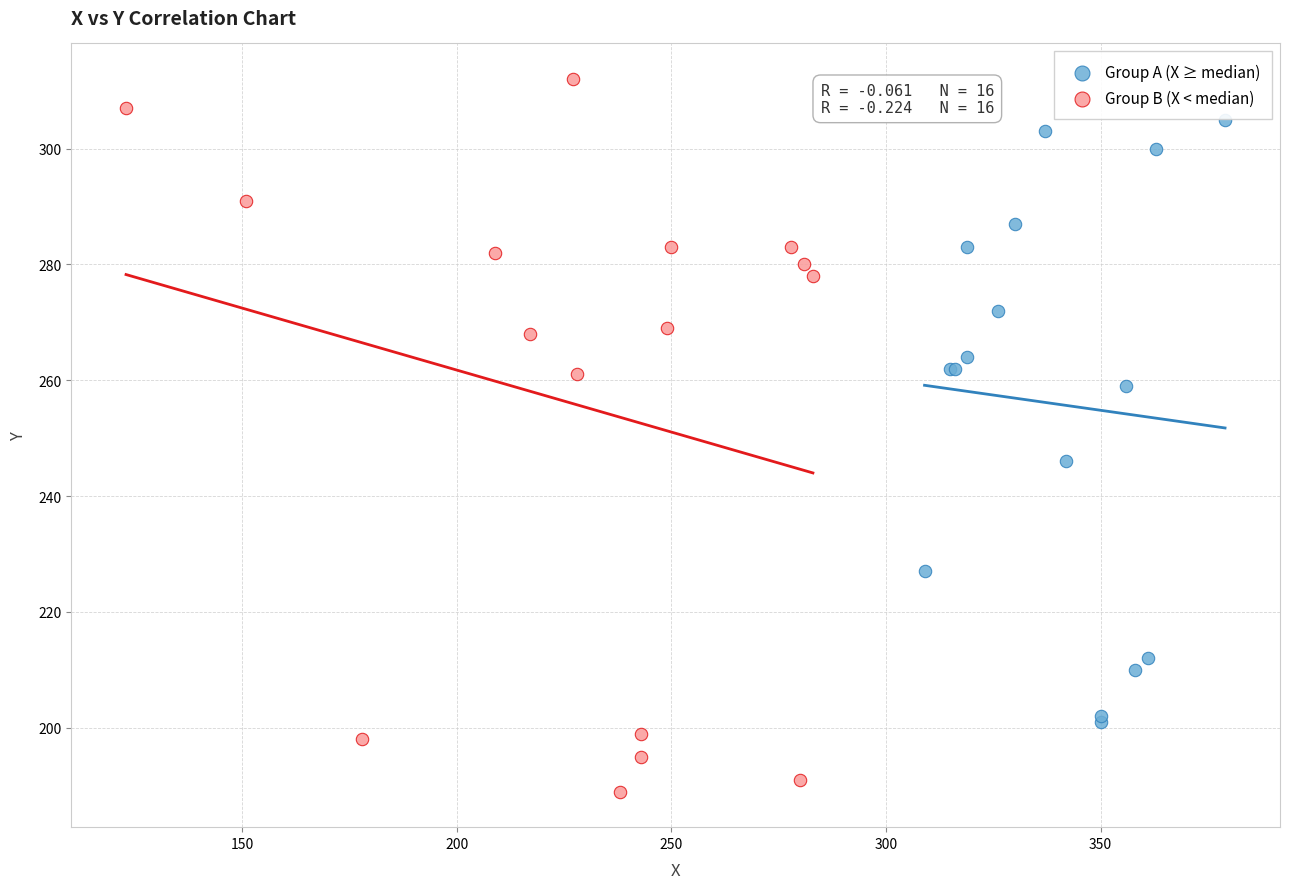

Which series contains the lowest Y value?

Group B (X < median)